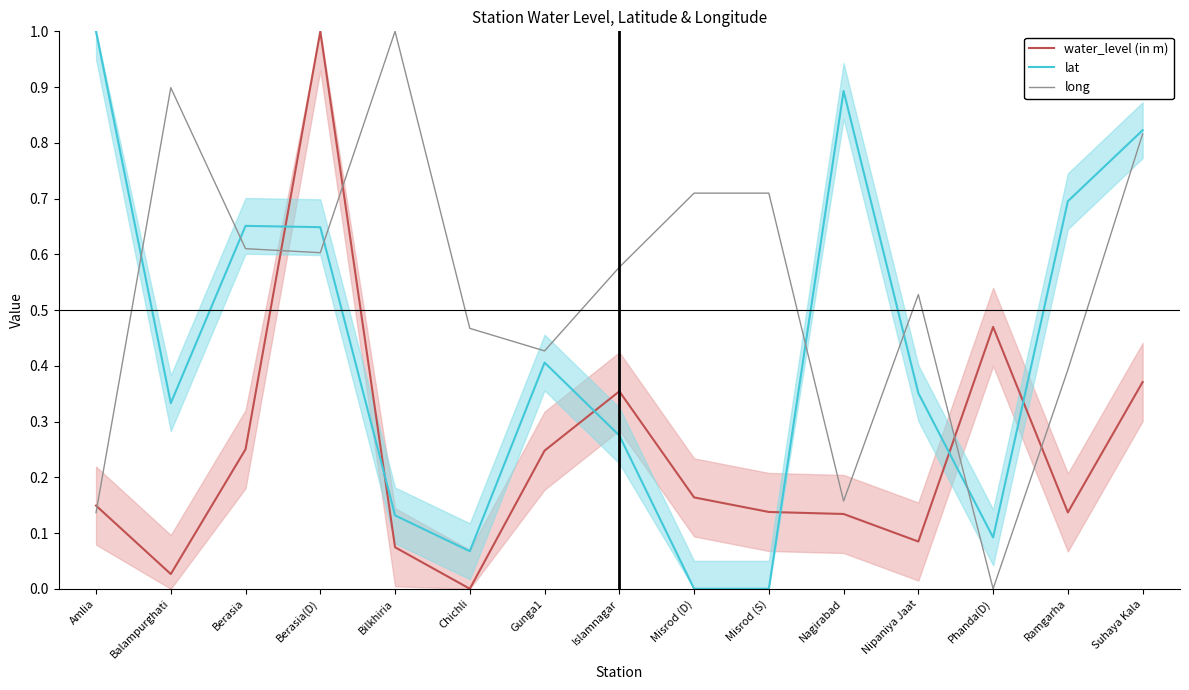

At how many categories does at least one series exceed 0?

15